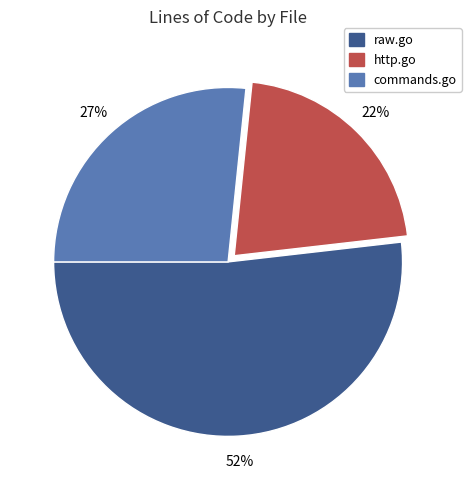

Approximately how many times larger is the value at http.go compared to commands.go?

0.8